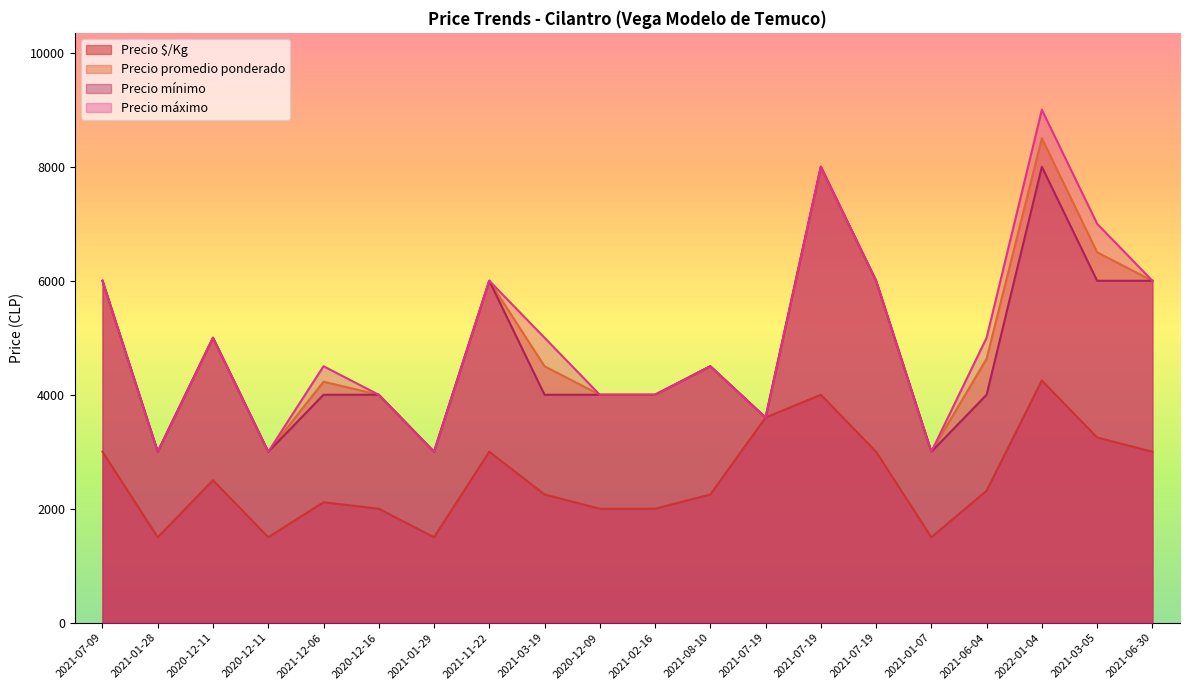

What is the sum of the Precio máximo values at 2022-01-04 and 2021-12-06?

13500